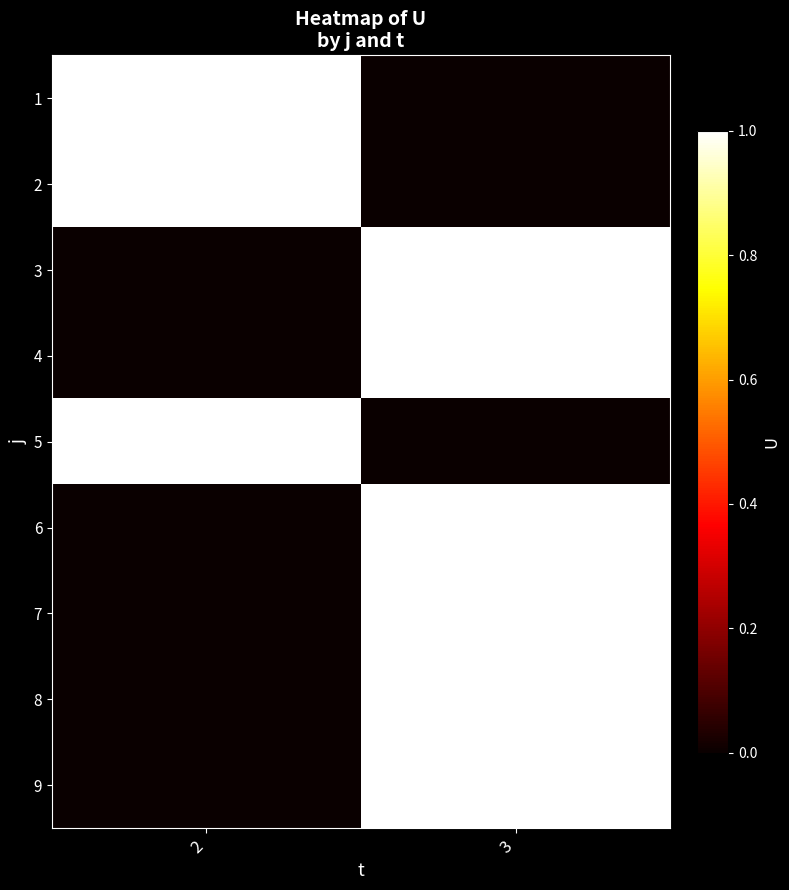

At which category is the sum across all series the highest?

3